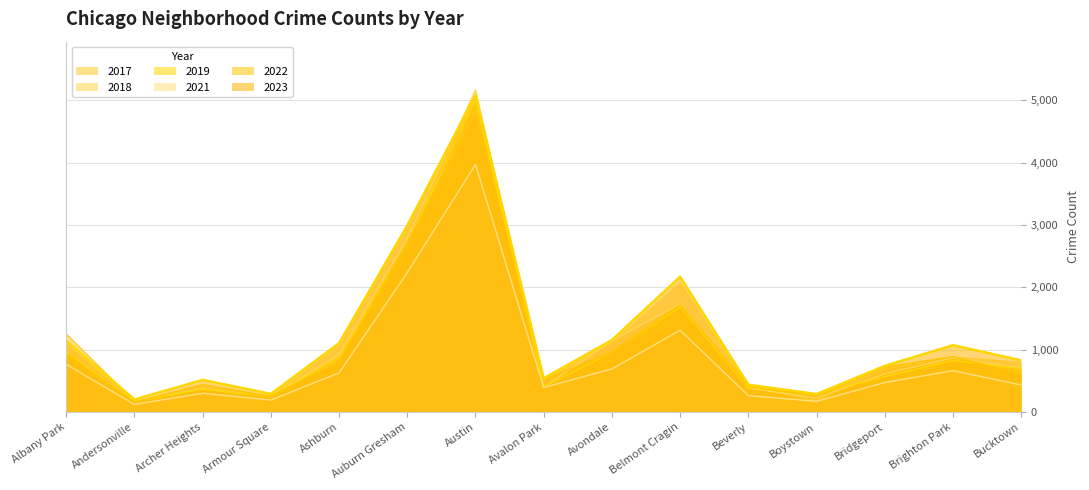

True or false: 2021 and 2017 cross at least once.

False